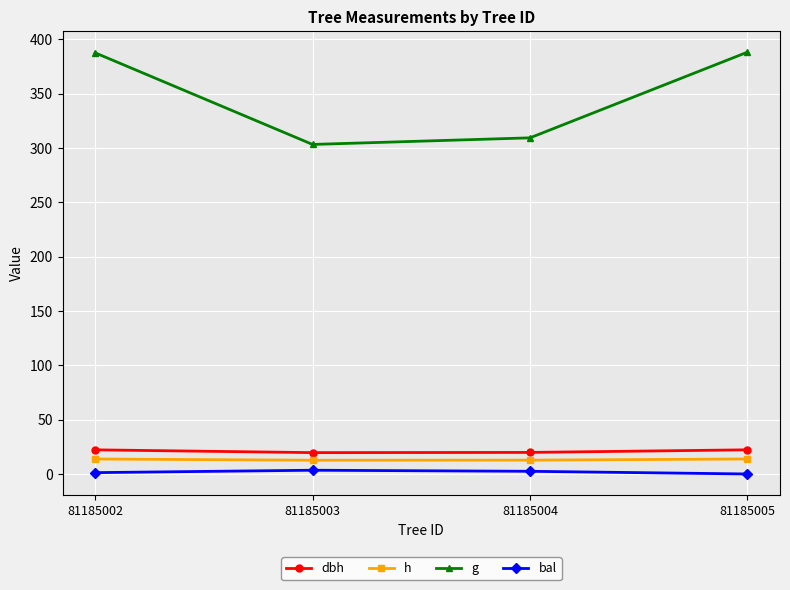

What is the value of the h point at the 1st from the left?

13.8